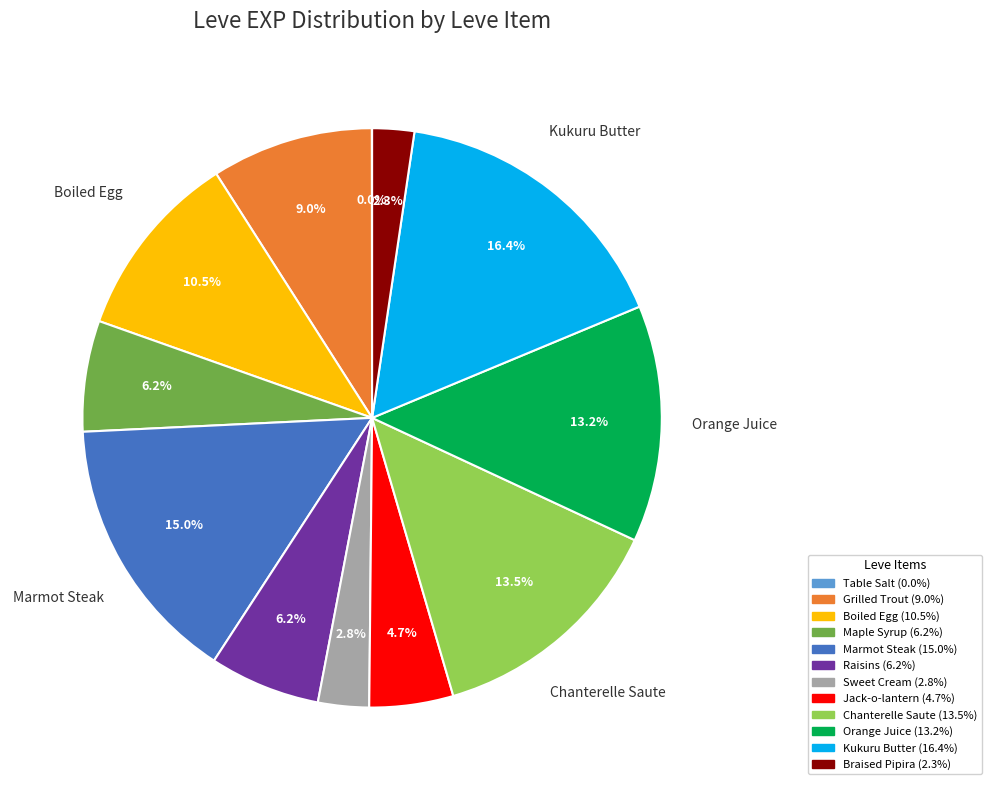

Approximately how many times larger is the value at Chanterelle Saute compared to Sweet Cream?

4.8